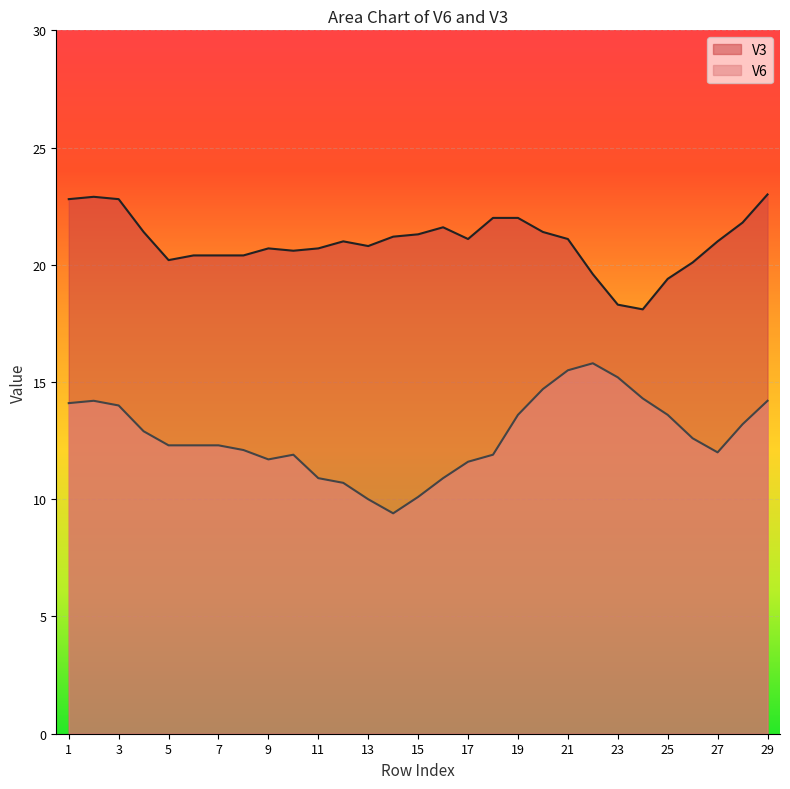

True or false: V3 and V6 intersect in this chart.

False